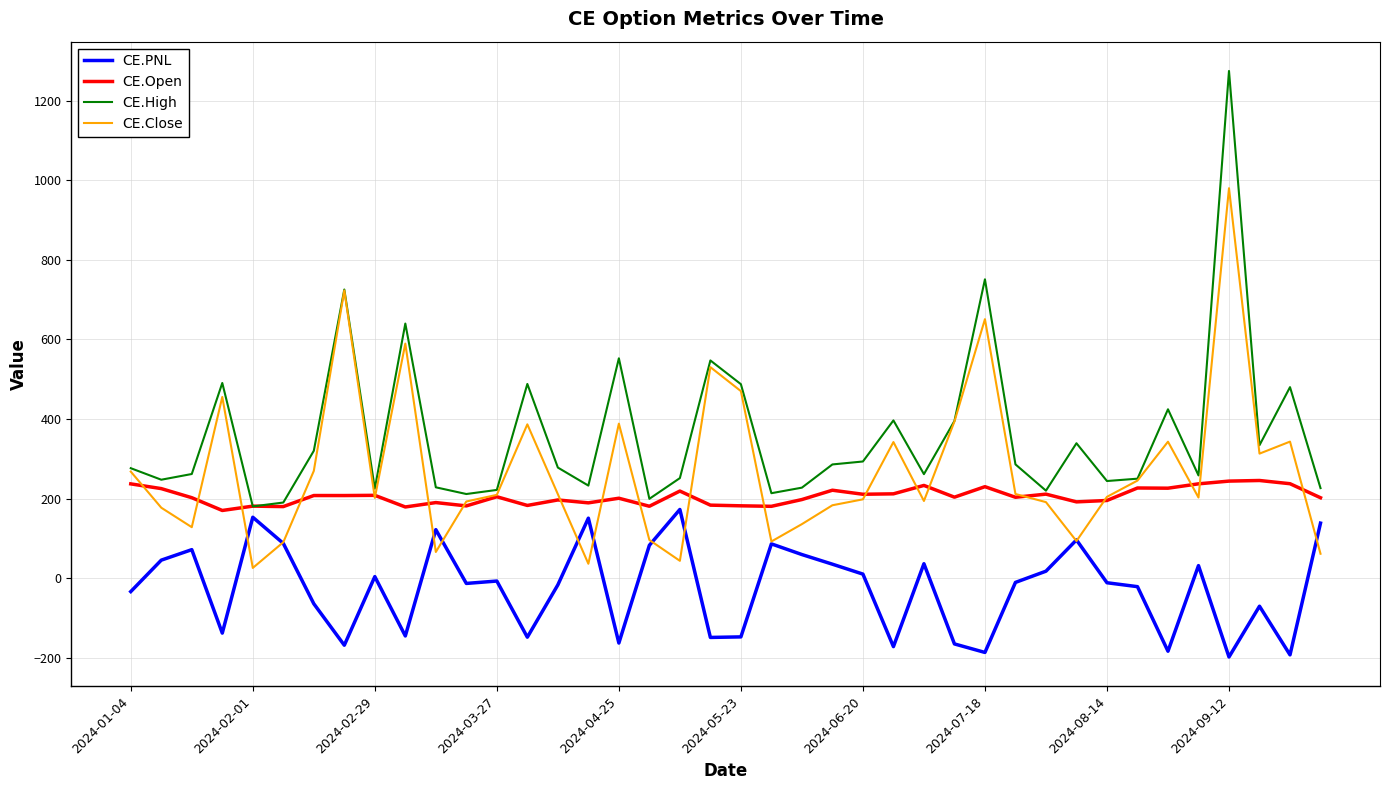

List the series in order of their peak value, highest first.

CE.High, CE.Close, CE.Open, CE.PNL